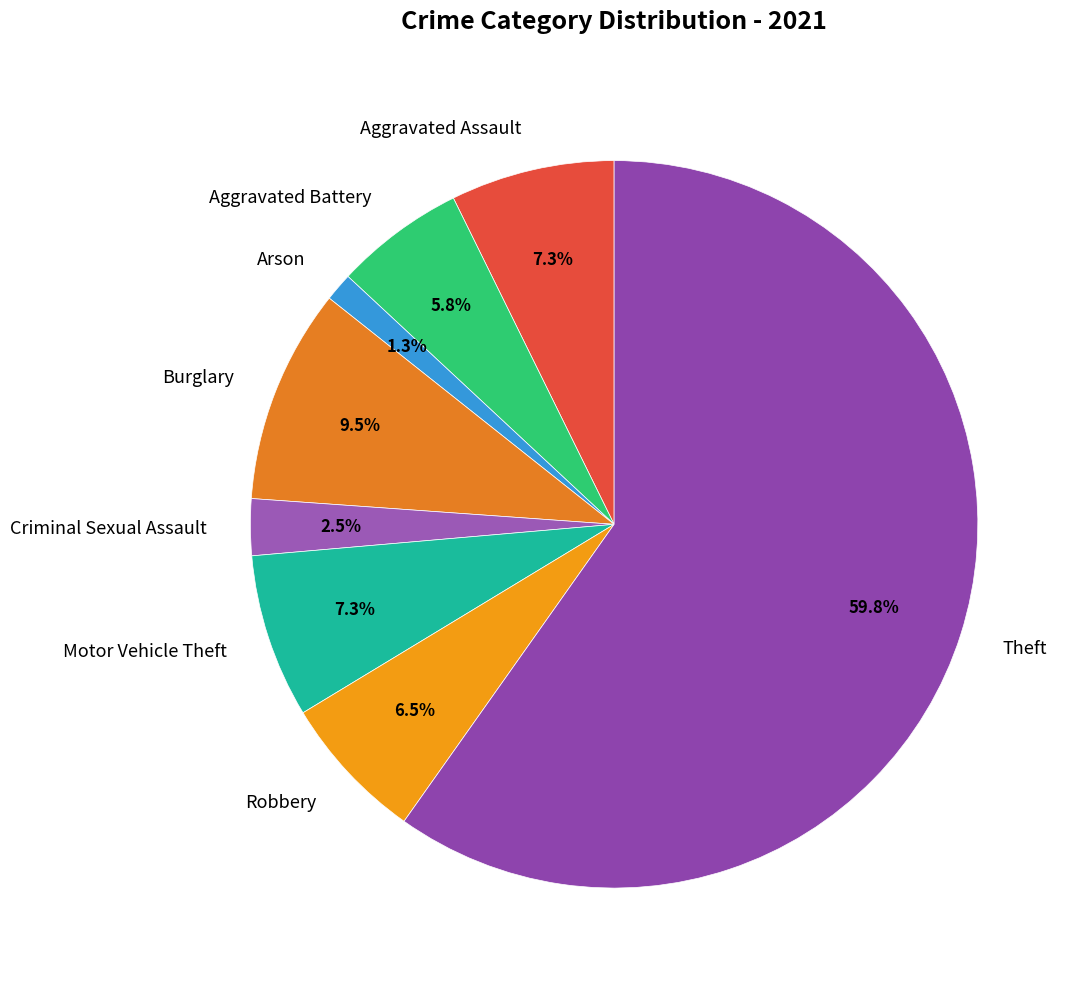

Count the number of slices in the pie.

8